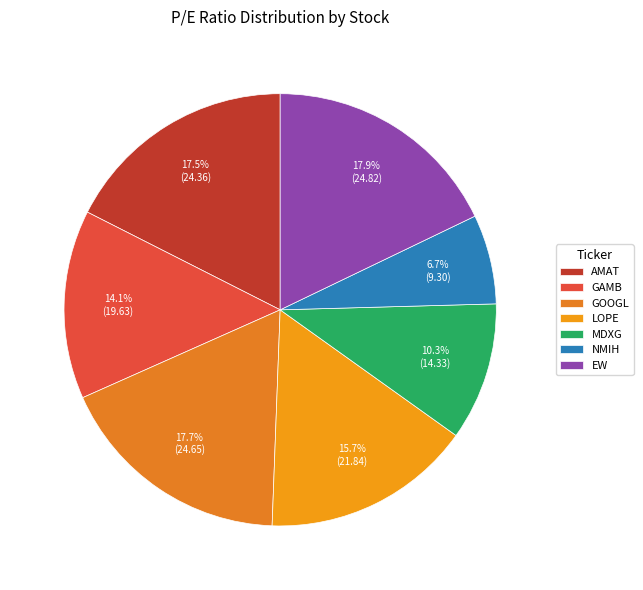

Does any single category account for the majority?

No